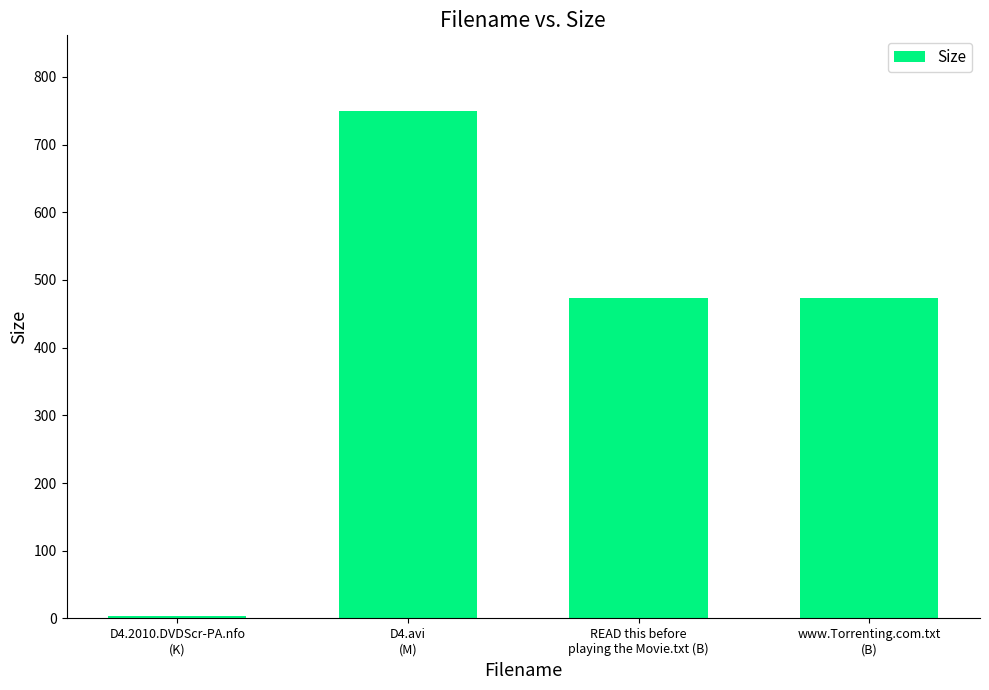

Count the number of data series in this chart.

1